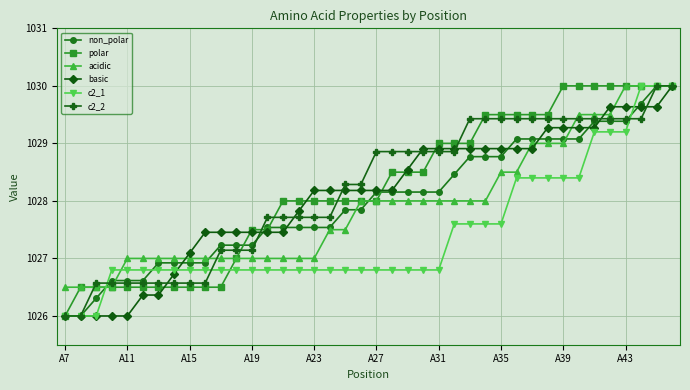

What is the lowest value of the c2_2 series?

1026.0